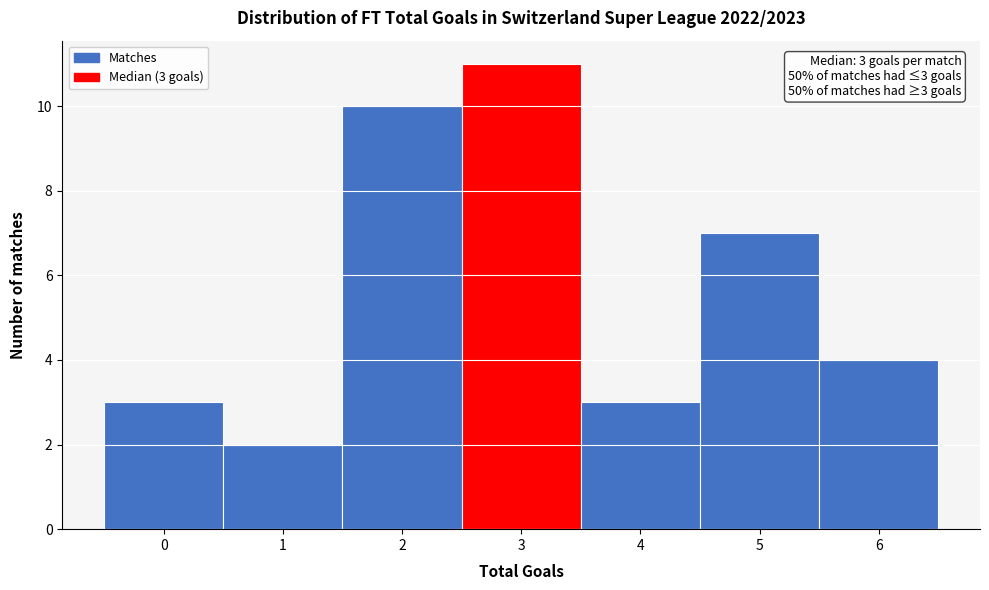

Over which range of the x-axis is the bar tallest?

2.5 to 3.5